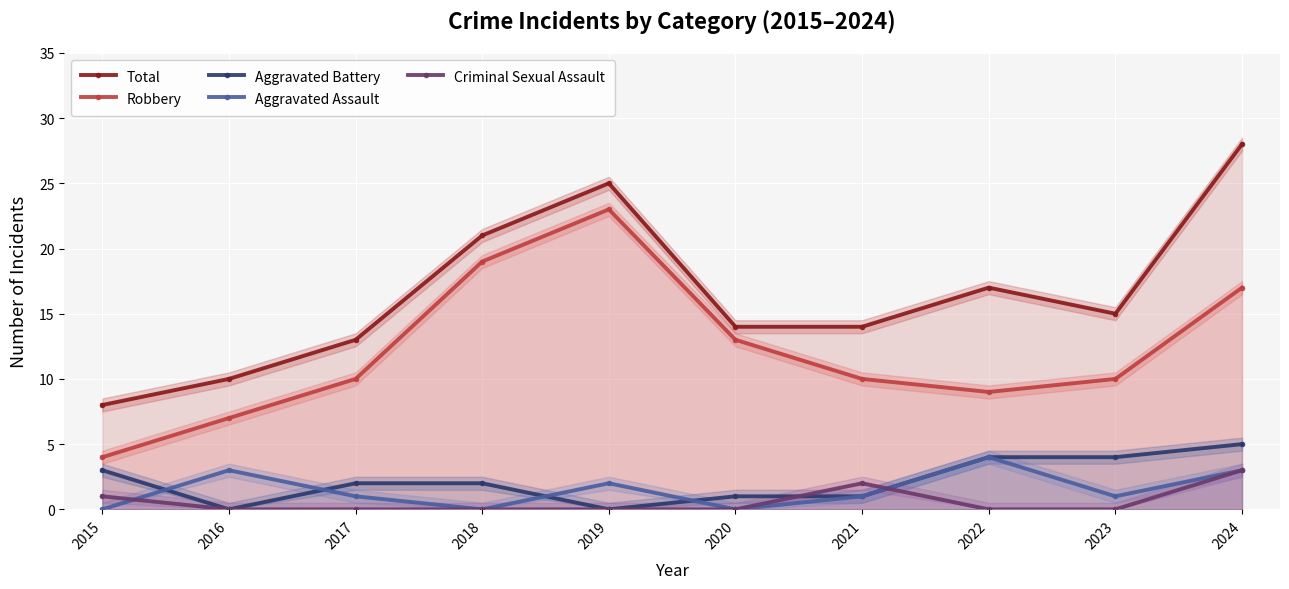

Which has a higher value, 2024 or 2020?

2024